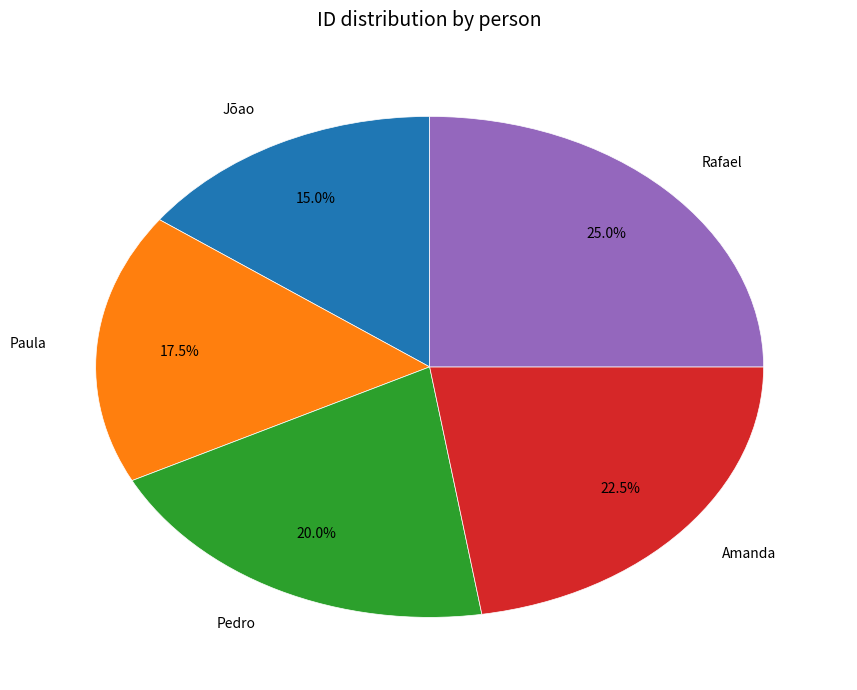

Is there any slice that represents more than half of the pie?

No